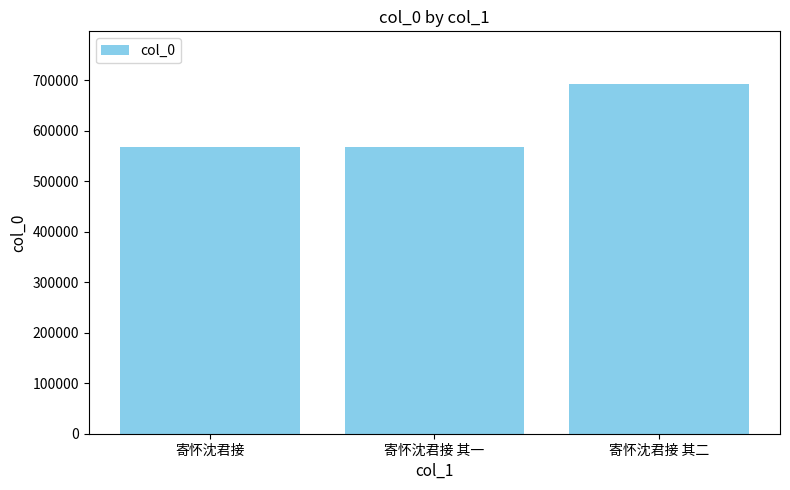

What is the maximum value shown in the chart?

693081